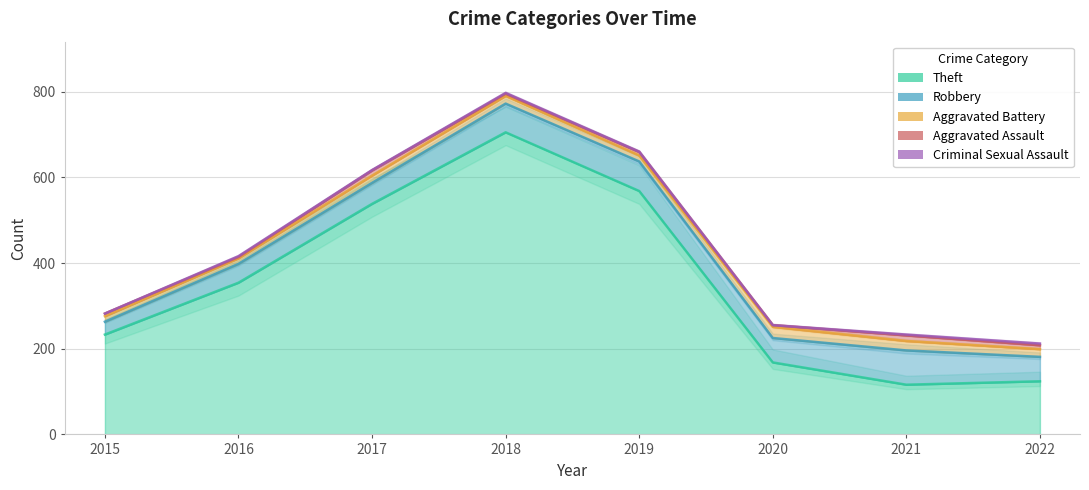

Does the chart display data point markers on the line(s)?

No